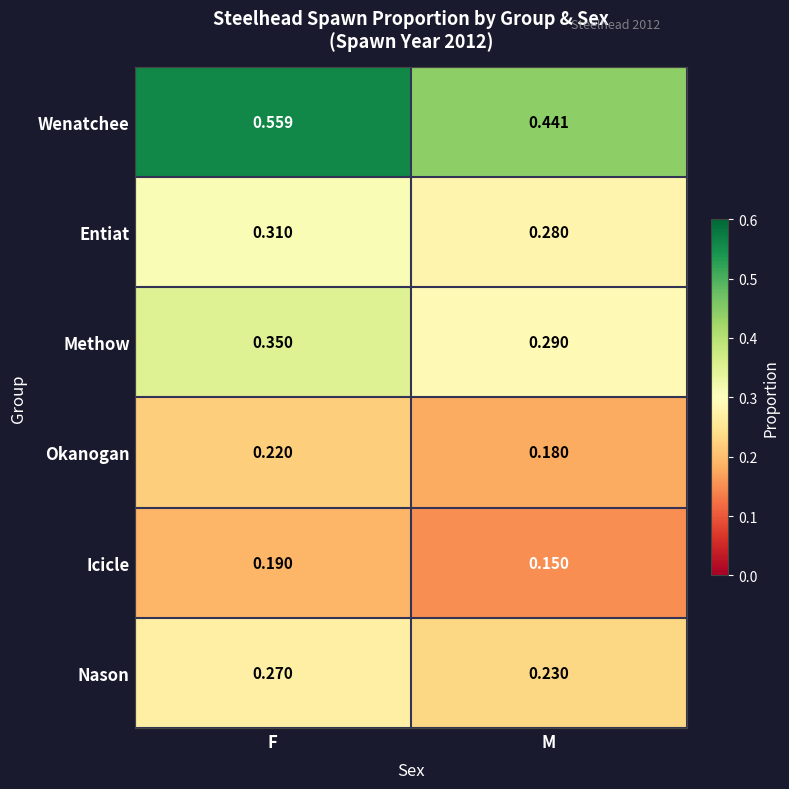

Which series has the largest range (max minus min)?

Wenatchee